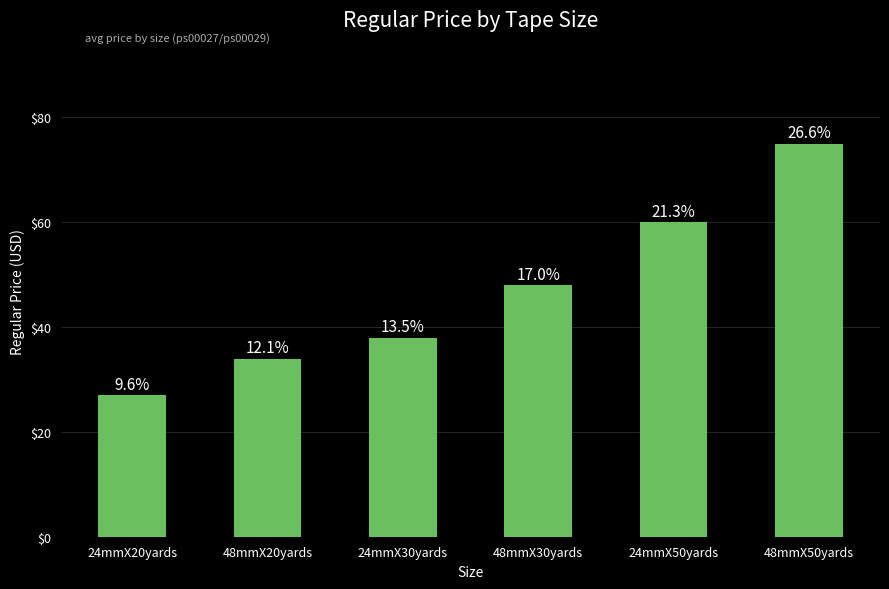

What is the ratio of the value at 48mmX30yards to the value at 24mmX50yards?

0.8